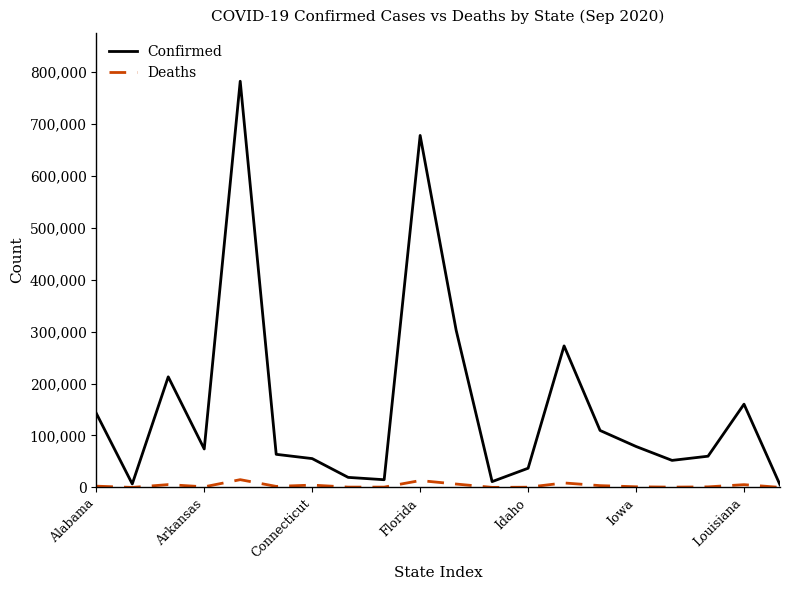

Which series has the widest spread of values?

Confirmed